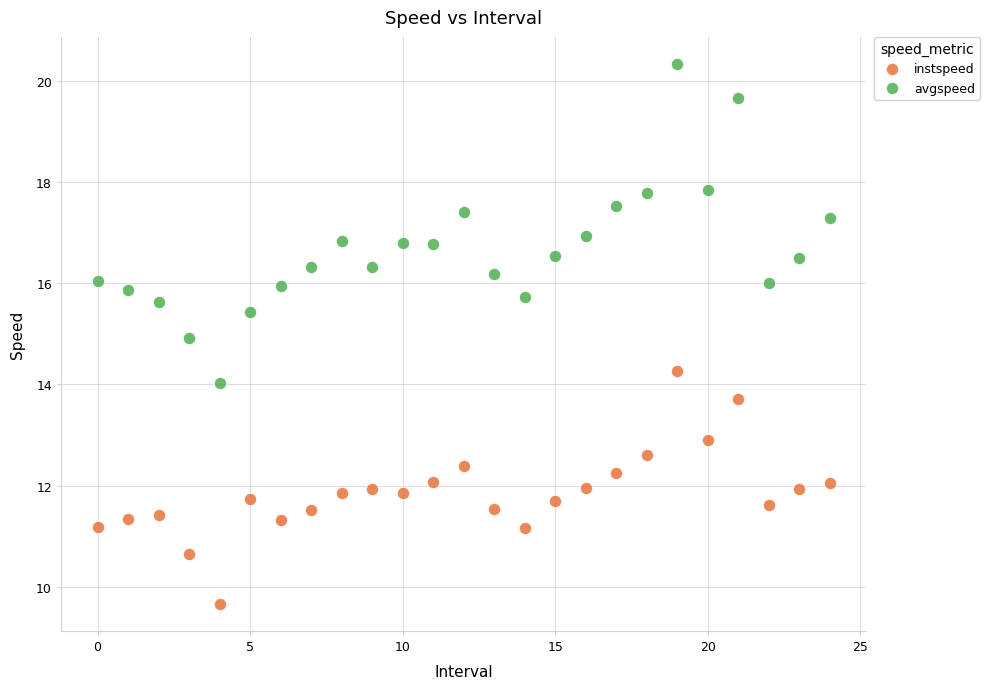

Across all data points, what is the range of Y values (max minus min)?

10.7